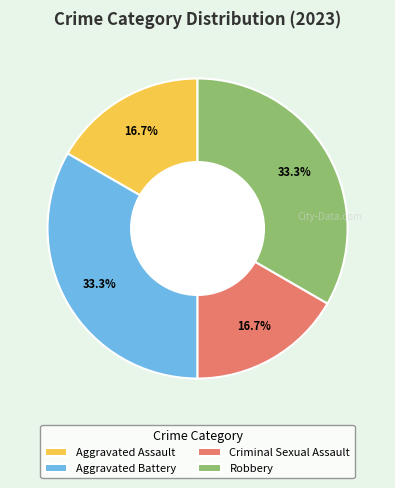

What percentage is NOT represented by Aggravated Assault?

83.3%